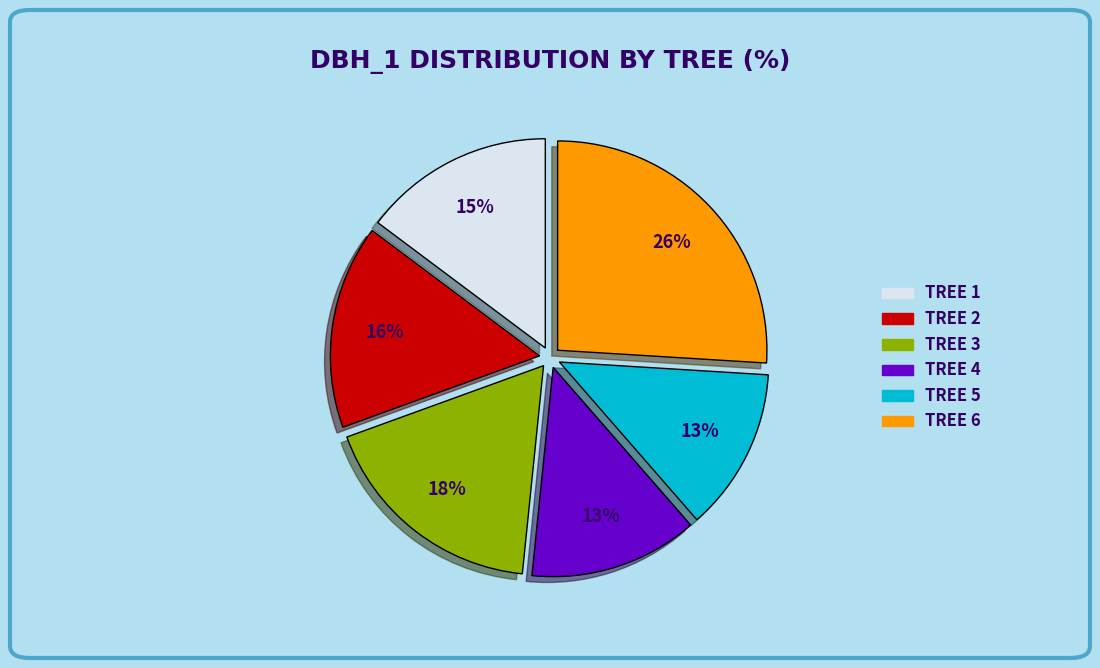

To the nearest percent, what is the average slice percentage?

17%